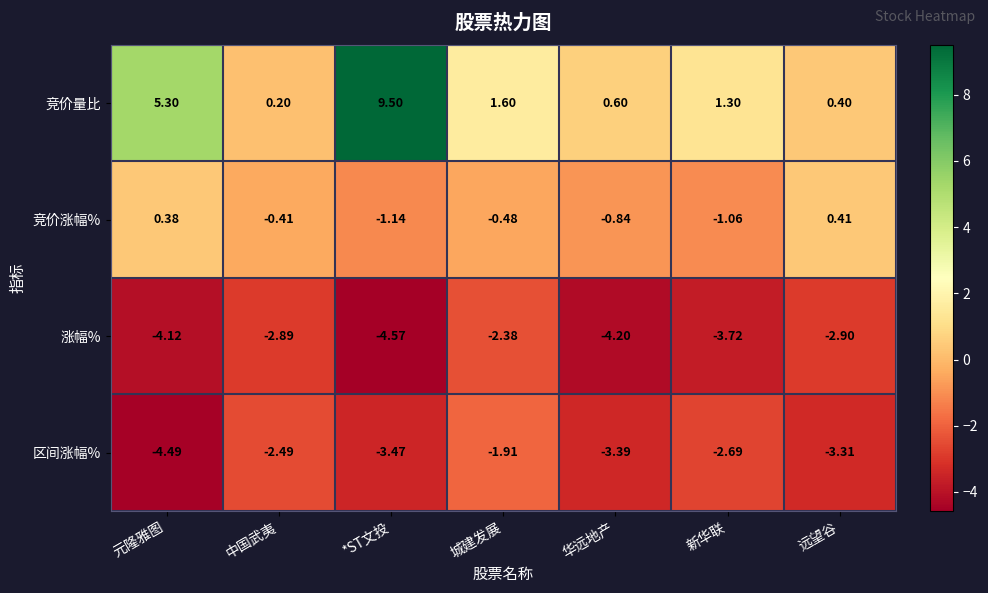

Count the number of categories in the chart.

7